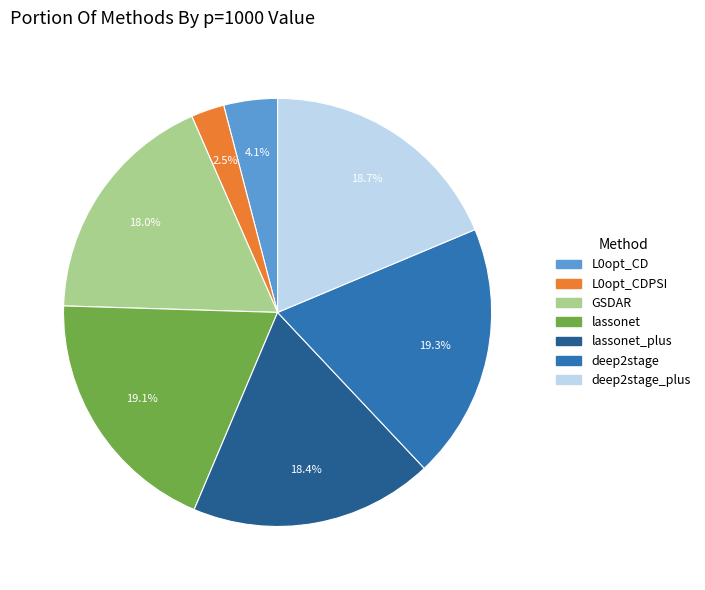

To the nearest percent, what is the average slice percentage?

14%